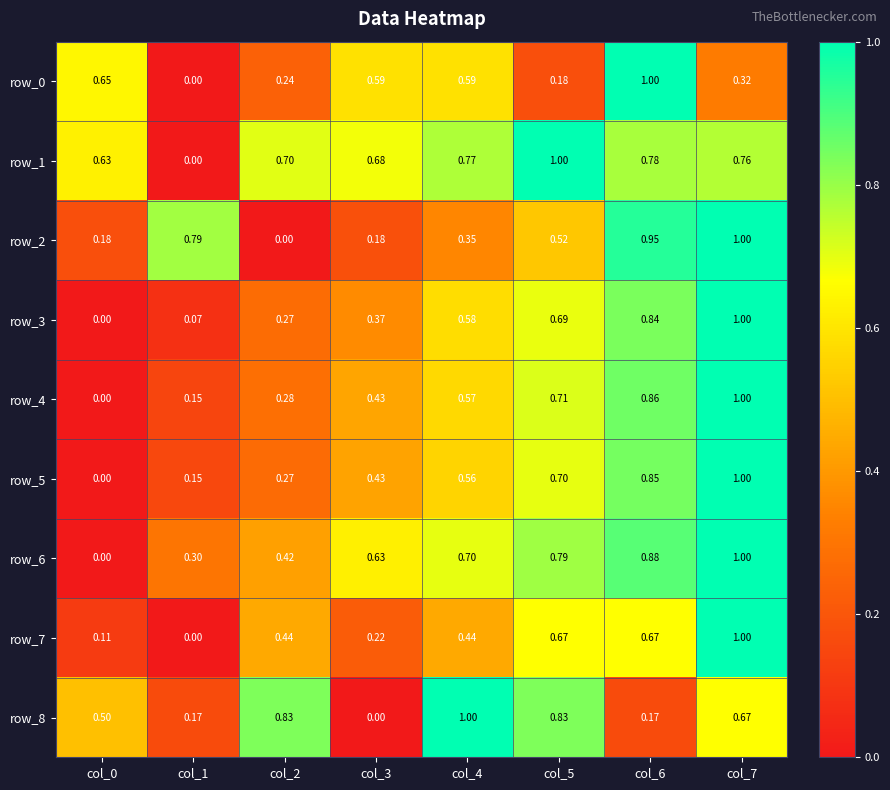

What is the highest value of the row_2 series?

1.0